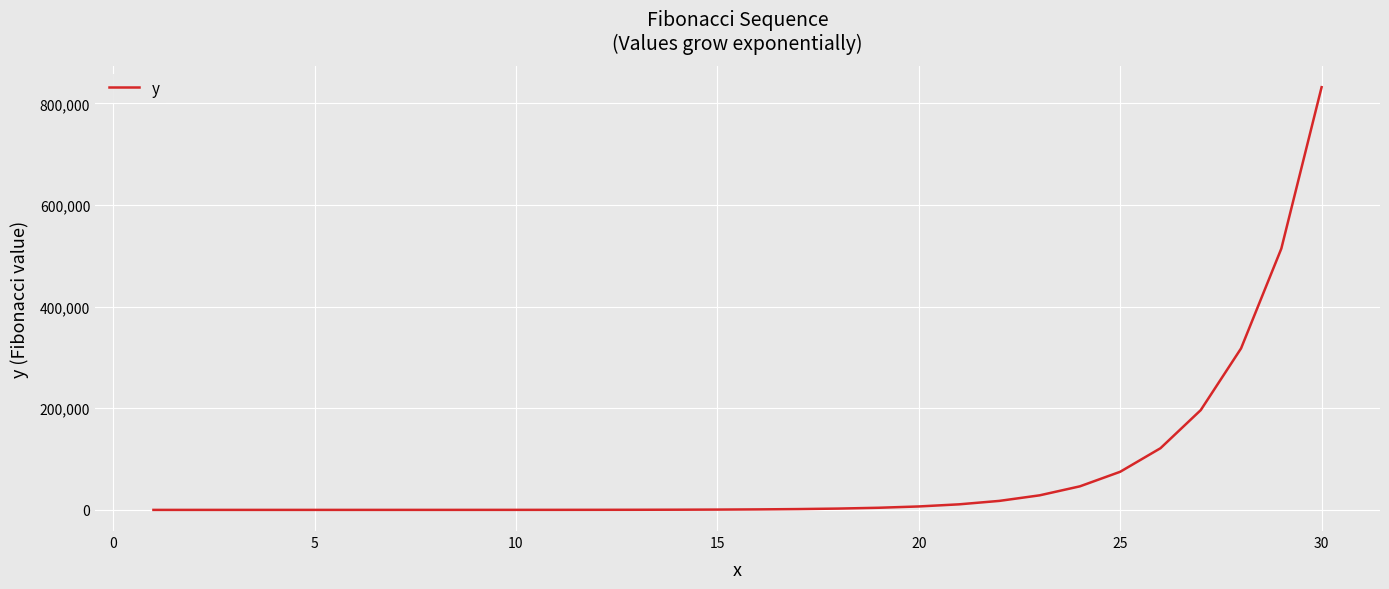

What is the difference between the maximum and minimum values?

832039